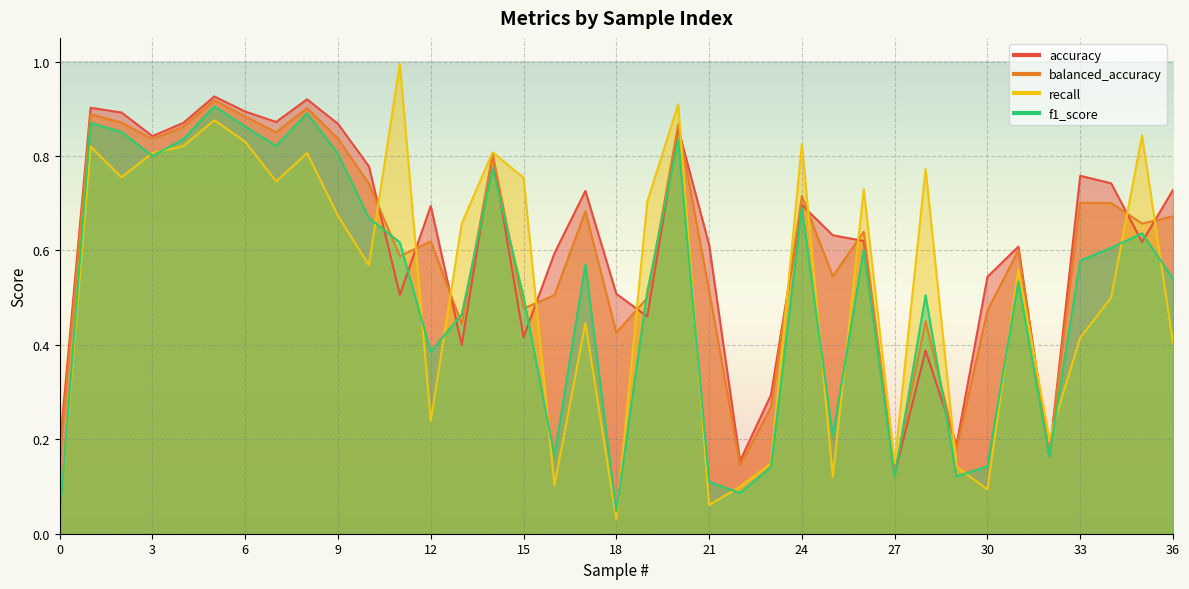

At which label does f1_score reach its peak?

5